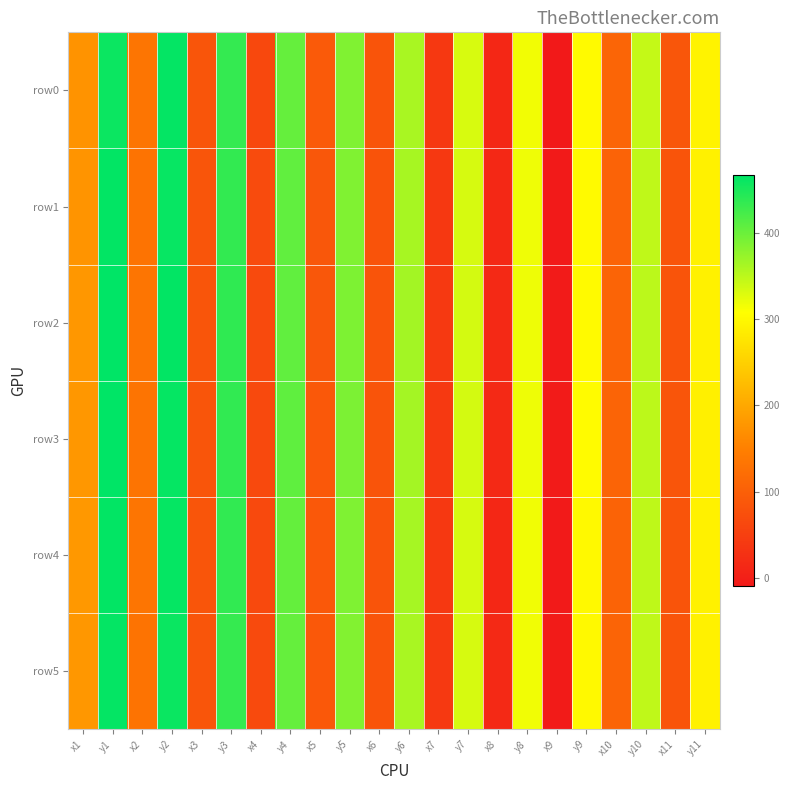

Reading left to right, list all the values displayed in this chart.

row0: x1=174.3	y1=458.7	x2=132.9	y2=463.6	x3=84.8	y3=433.6	x4=64.9	y4=402.7	x5=91.5	y5=385.7	x6=82.1	y6=360.9	x7=38.9	y7=331.8	x8=13.1	y8=315.0	x9=-9.3	y9=301.4	x10=109.0	y10=344.1	x11=85.6	y11=293.5
row1: x1=174.7	y1=463.8	x2=131.6	y2=461.2	x3=85.0	y3=434.6	x4=68.0	y4=405.8	x5=86.9	y5=386.5	x6=81.5	y6=361.8	x7=39.8	y7=333.2	x8=14.0	y8=317.0	x9=-7.9	y9=301.4	x10=105.5	y10=347.1	x11=82.4	y11=289.9
row2: x1=178.9	y1=466.4	x2=133.4	y2=464.0	x3=84.8	y3=435.9	x4=66.7	y4=406.0	x5=86.5	y5=387.8	x6=83.0	y6=364.8	x7=40.5	y7=334.9	x8=15.2	y8=317.9	x9=-6.3	y9=301.6	x10=107.8	y10=349.9	x11=83.4	y11=291.7
row3: x1=179.4	y1=466.2	x2=132.2	y2=462.1	x3=84.1	y3=435.5	x4=65.3	y4=406.1	x5=88.7	y5=388.8	x6=83.2	y6=363.4	x7=41.5	y7=335.4	x8=16.2	y8=318.7	x9=-5.8	y9=302.9	x10=107.6	y10=348.6	x11=83.7	y11=289.9
row4: x1=181.1	y1=464.1	x2=134.4	y2=462.7	x3=85.0	y3=435.1	x4=65.6	y4=404.1	x5=88.4	y5=386.9	x6=82.1	y6=362.9	x7=39.0	y7=333.4	x8=13.4	y8=316.3	x9=-8.3	y9=300.3	x10=106.5	y10=348.2	x11=83.3	y11=290.0
row5: x1=179.3	y1=463.5	x2=131.7	y2=459.4	x3=84.9	y3=432.9	x4=66.3	y4=402.6	x5=89.3	y5=384.8	x6=82.9	y6=361.4	x7=41.4	y7=333.3	x8=16.2	y8=316.4	x9=-5.3	y9=300.2	x10=107.3	y10=346.9	x11=83.0	y11=290.1